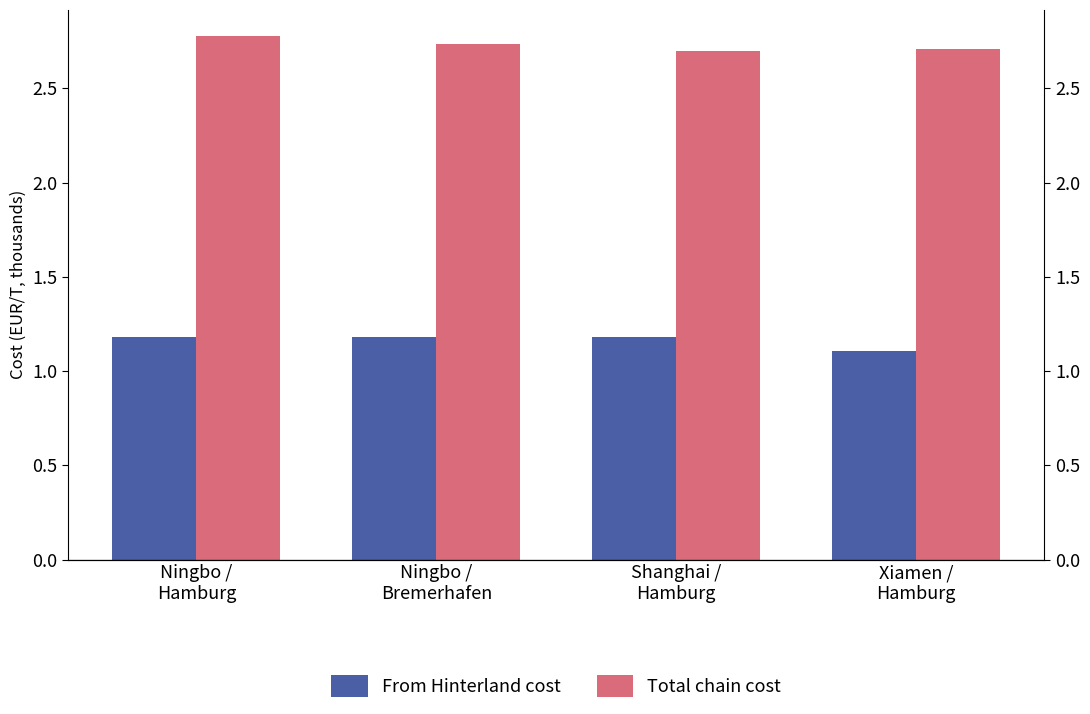

Reading left to right, list all the values displayed in this chart.

From Hinterland cost: Ningbo /
Hamburg=1.2	Ningbo /
Bremerhafen=1.2	Shanghai /
Hamburg=1.2	Xiamen /
Hamburg=1.1
Total chain cost: Ningbo /
Hamburg=2.8	Ningbo /
Bremerhafen=2.7	Shanghai /
Hamburg=2.7	Xiamen /
Hamburg=2.7